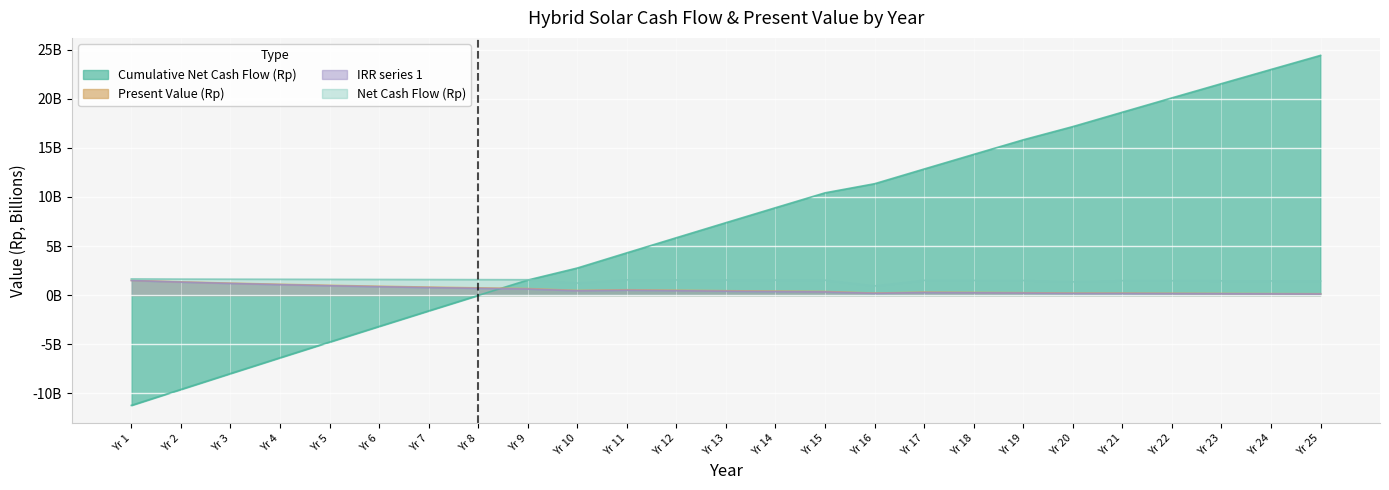

Between Yr 11 and Yr 17, which series saw the biggest shift?

Cumulative Net Cash Flow (Rp)